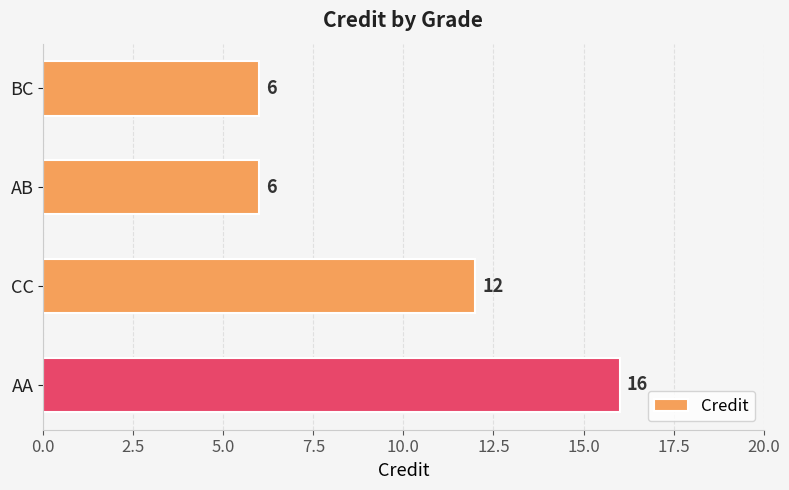

The chart shows a value of 17 at CC. True or false?

False